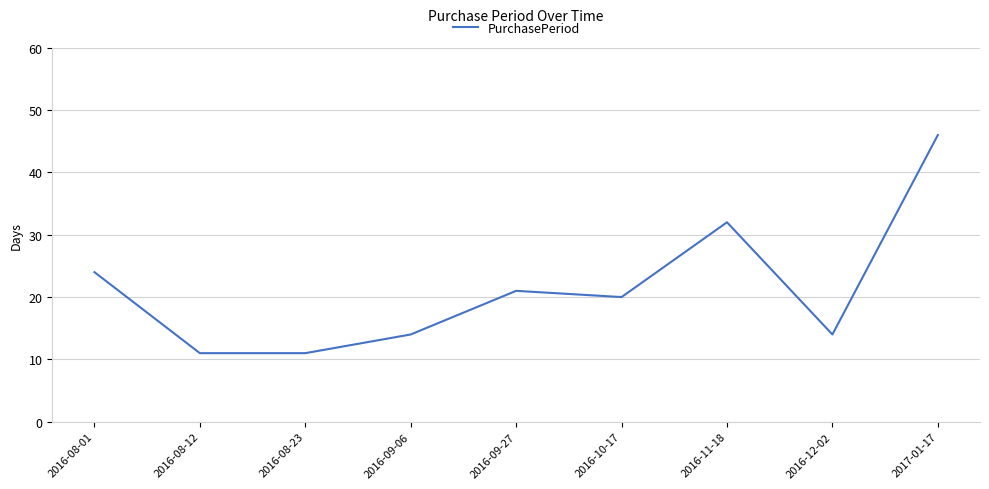

Reading left to right, list all the values displayed in this chart.

24	11	11	14	21	20	32	14	46